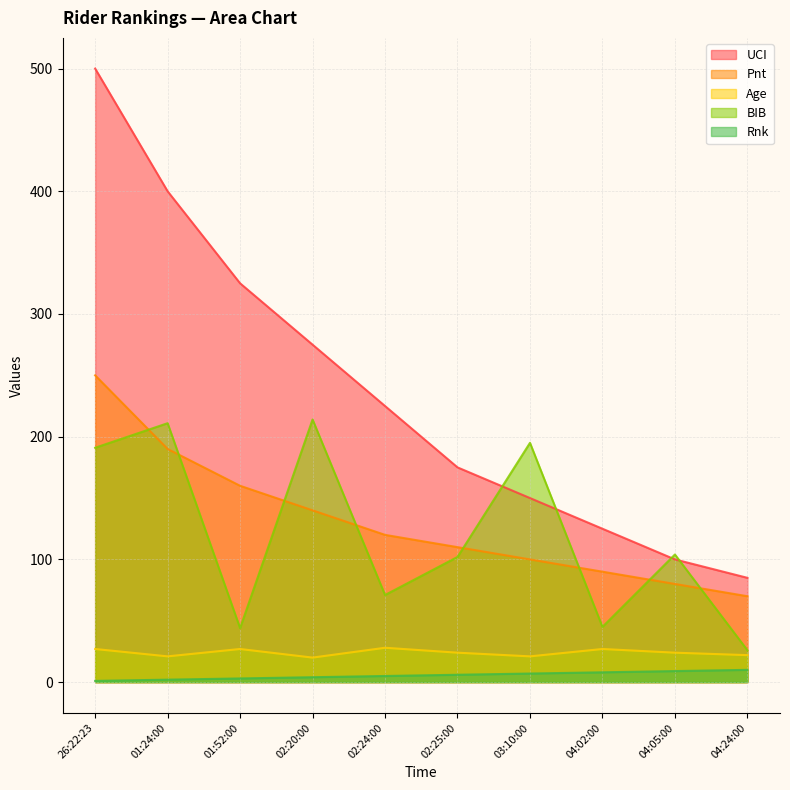

At how many categories does at least one series exceed 213?

5